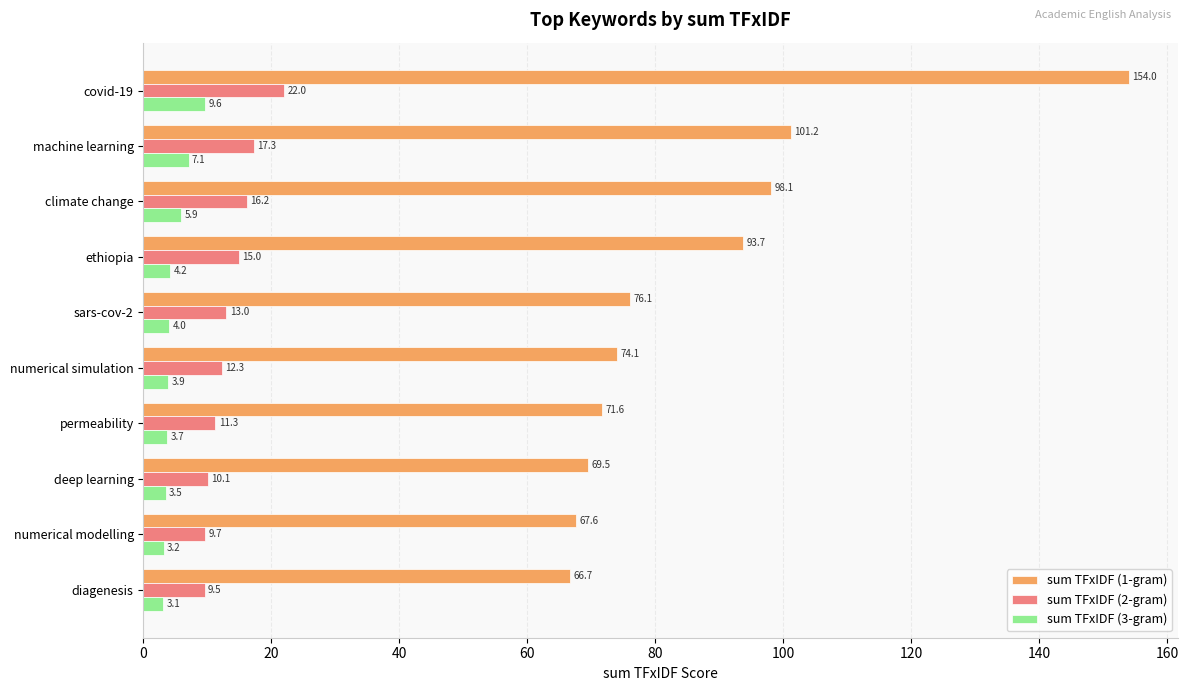

Is it true that sum TFxIDF (2-gram) equals 3.5 at sars-cov-2?

False